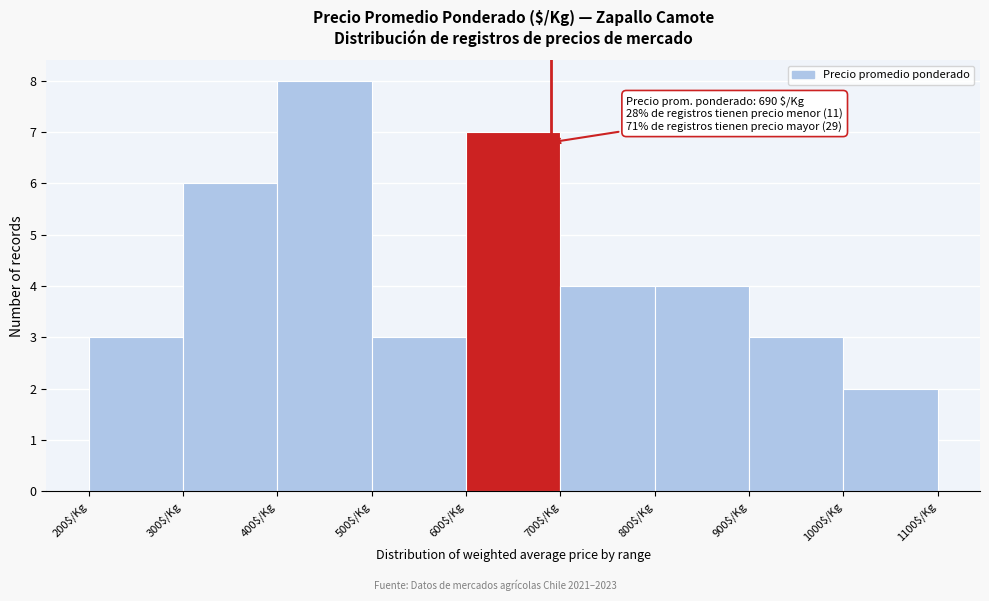

Over which range of the x-axis is the bar tallest?

400 to 500